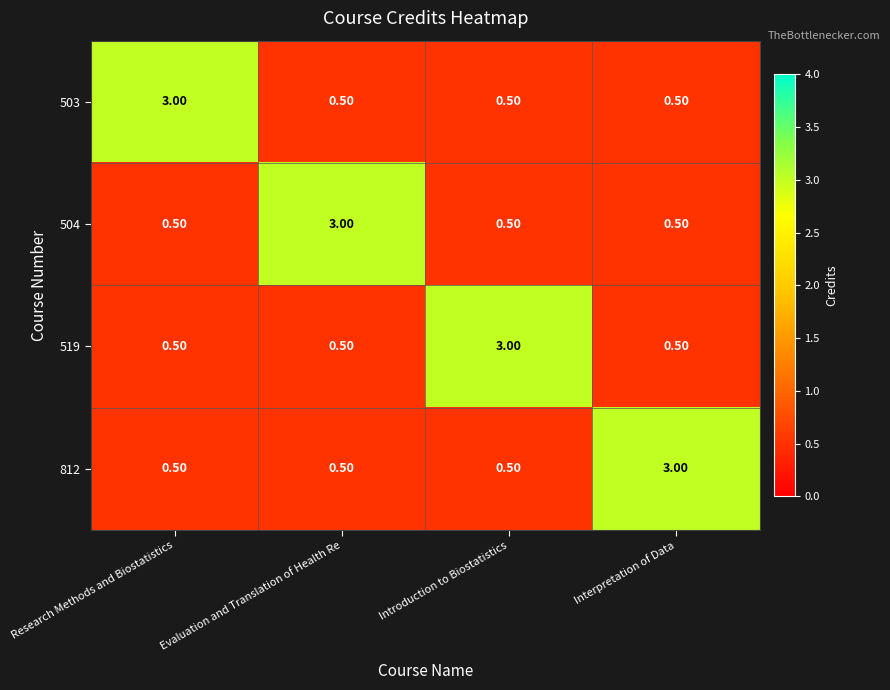

How many categories are shown in the chart?

4